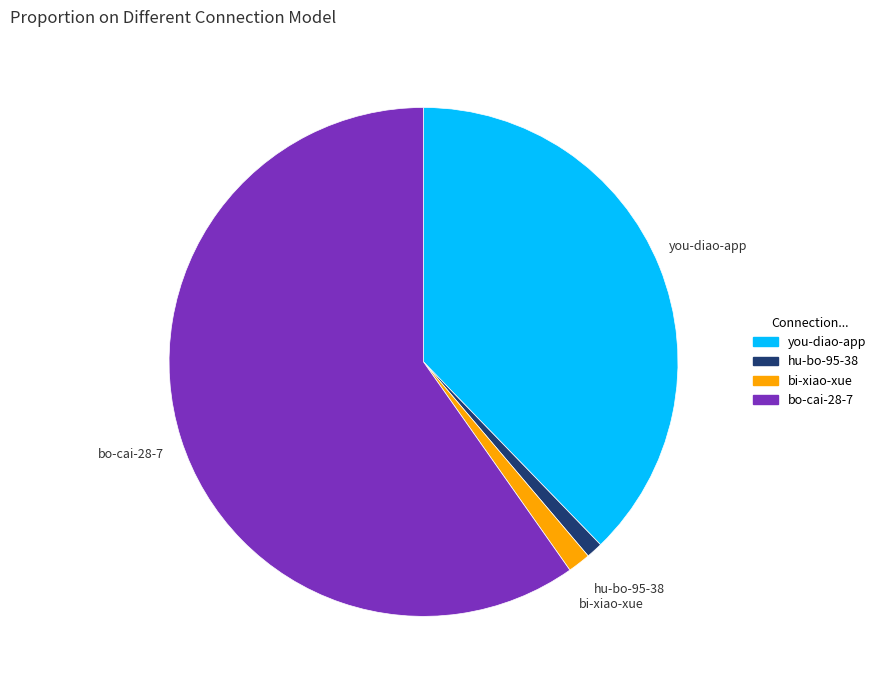

True or false: you-diao-app accounts for 48% of the total.

False